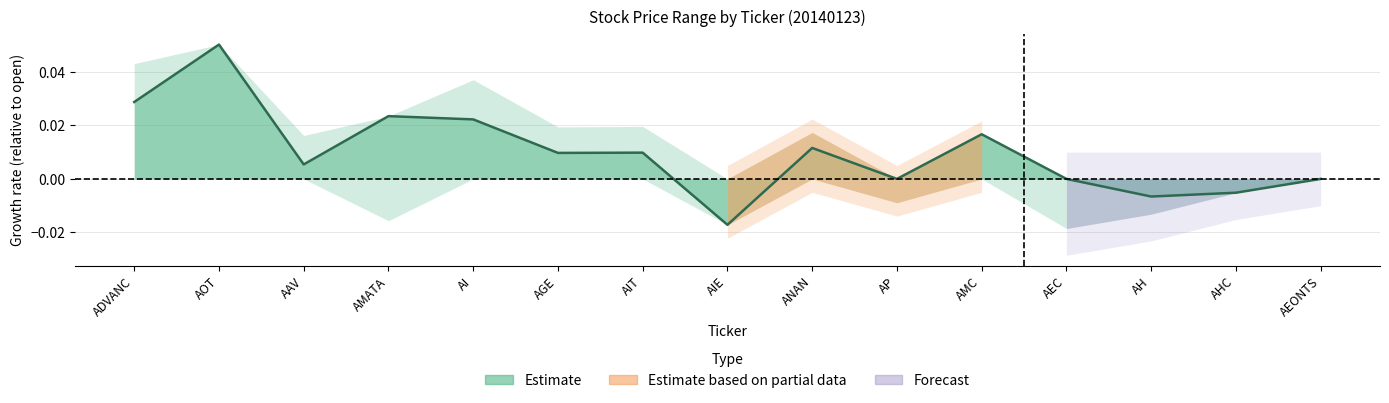

How many values are below 0?

3